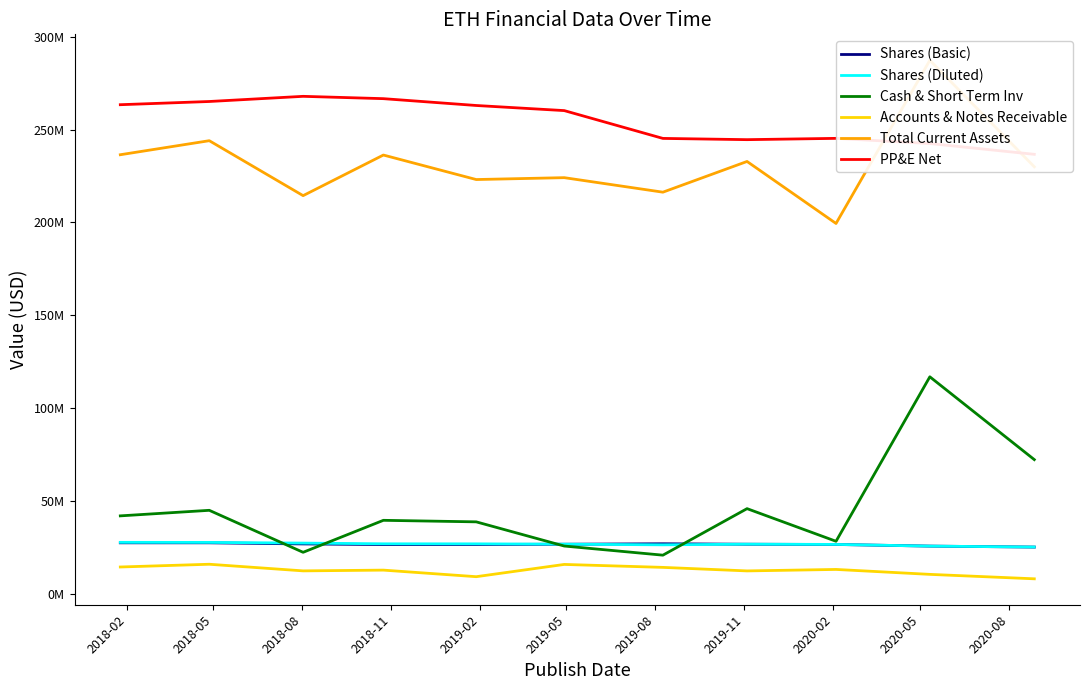

Which has a higher value, 2018-11 or 2020-02?

2020-02